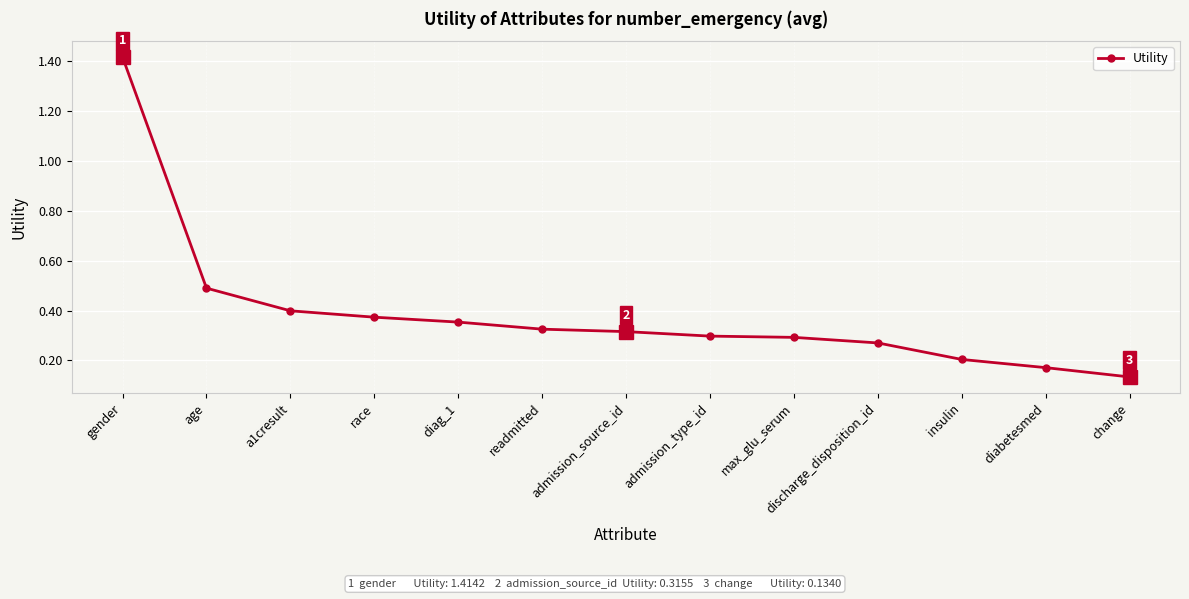

The value at readmitted is 0.2. True or false?

False